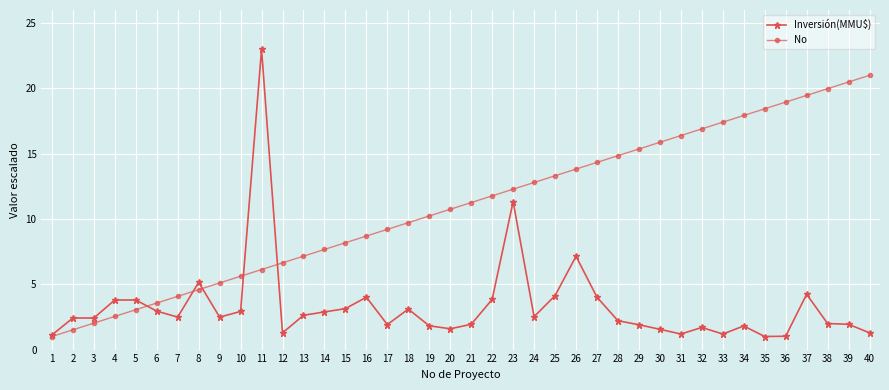

List the series in order of their peak value, highest first.

Inversión(MMU$), No